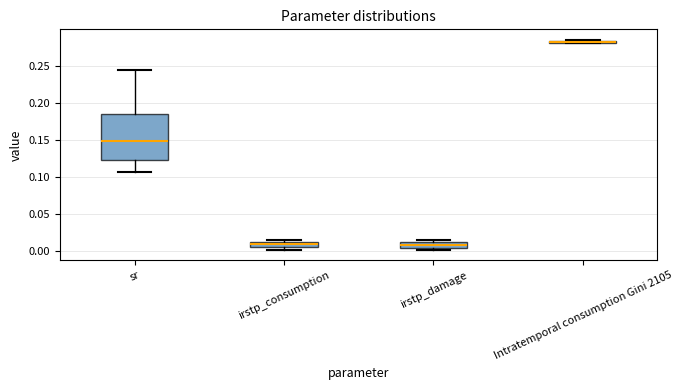

Comparing the boxes themselves (not the whiskers), which one is the tallest?

sr